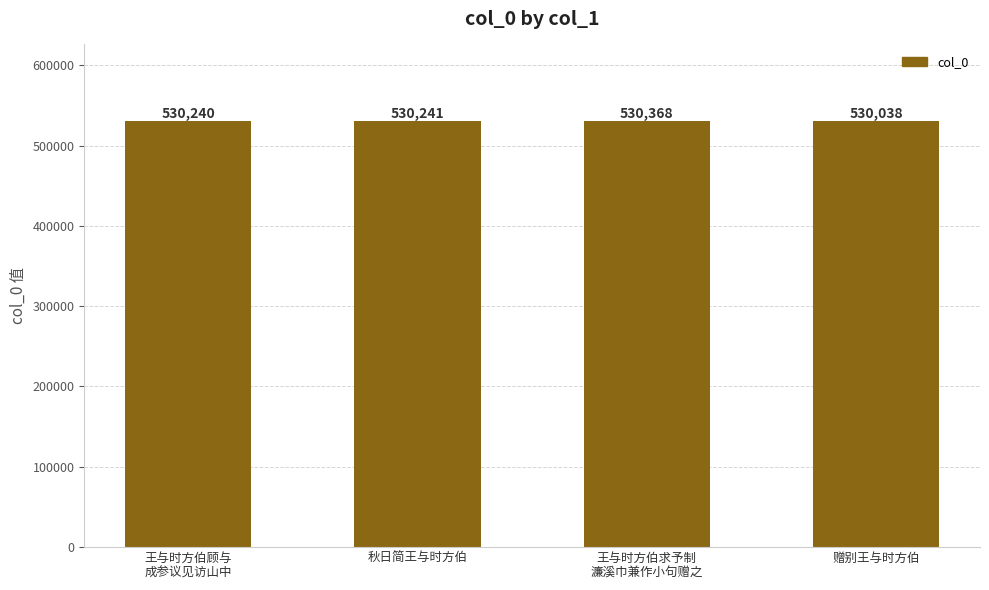

The chart shows a value of 530241 at 秋日简王与时方伯. True or false?

True